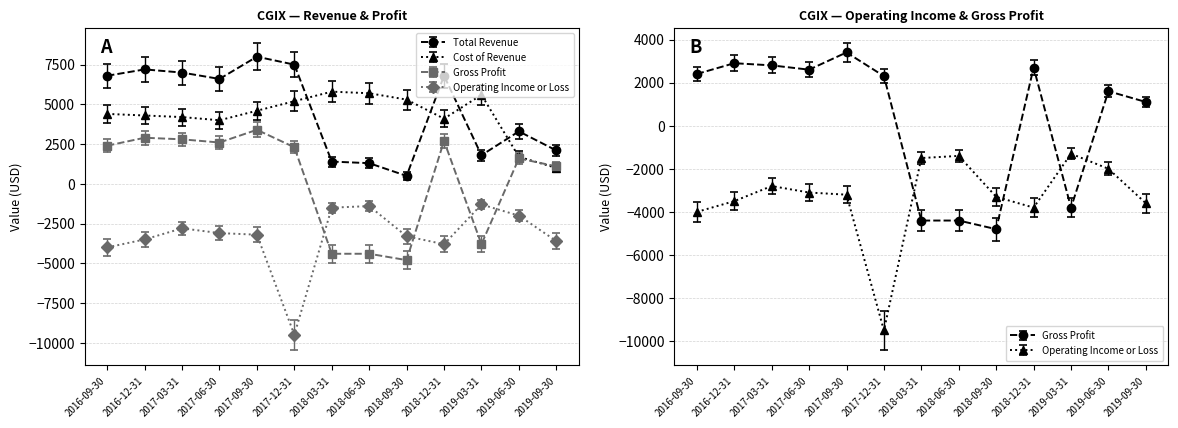

Where is Gross Profit nearest to the value -700?

2019-09-30